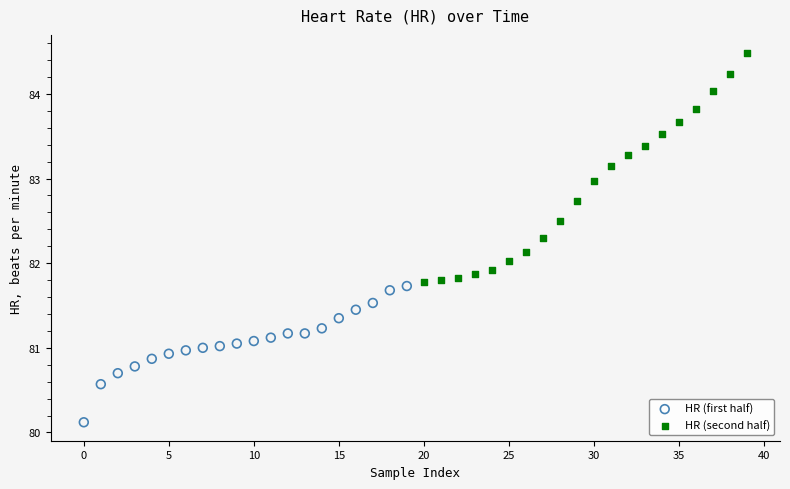

Which series reaches the maximum Y coordinate?

HR (second half)